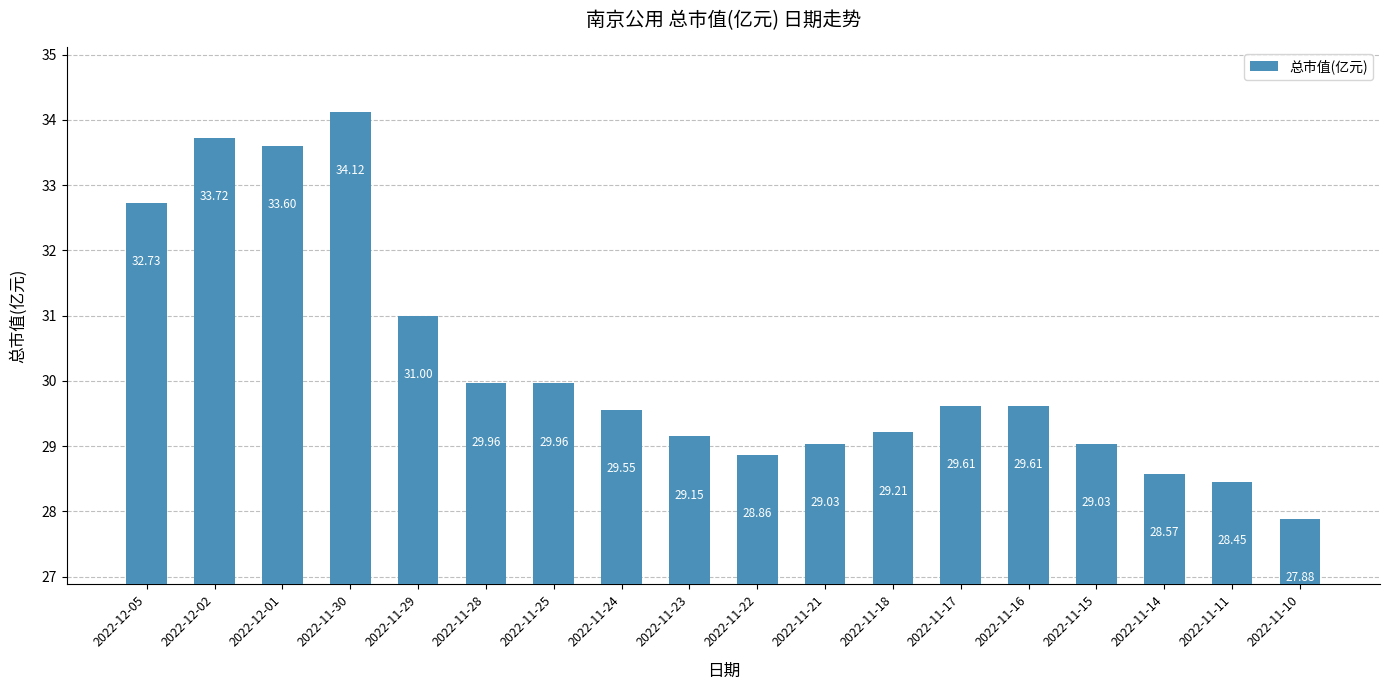

Where is the data nearest to the value 31?

2022-11-29